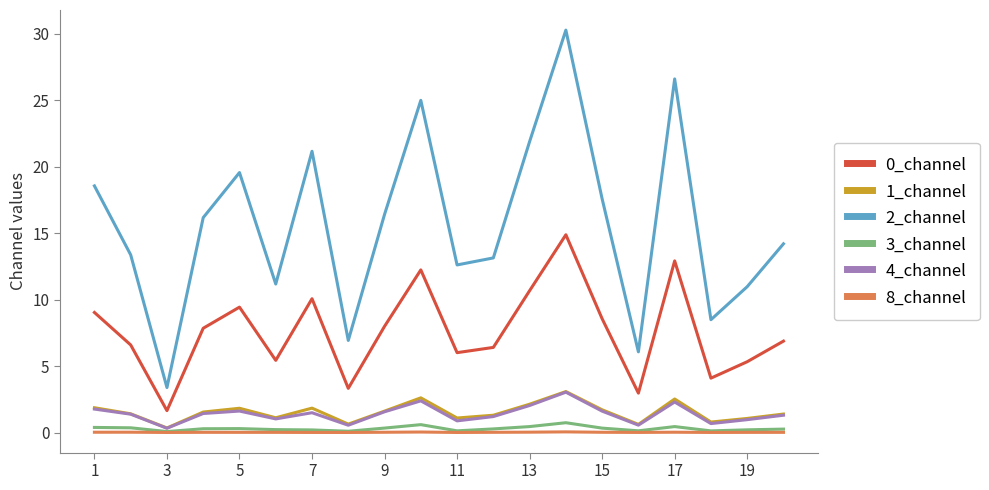

What is the maximum value shown in the chart?

30.3